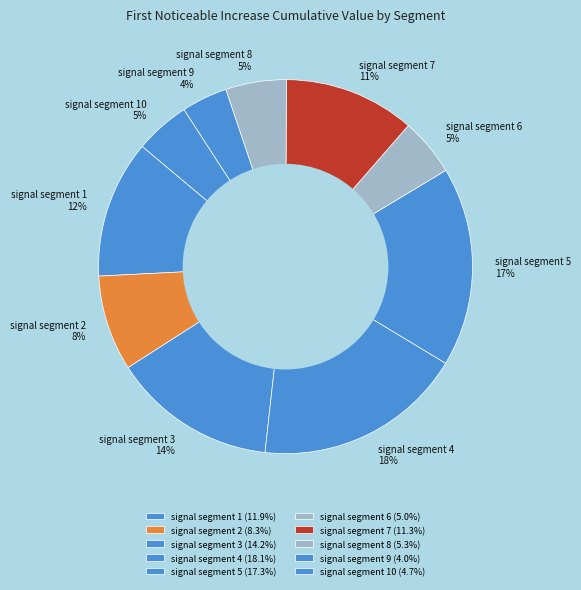

Combined, do signal segment 2 and signal segment 9 account for over 50%?

No